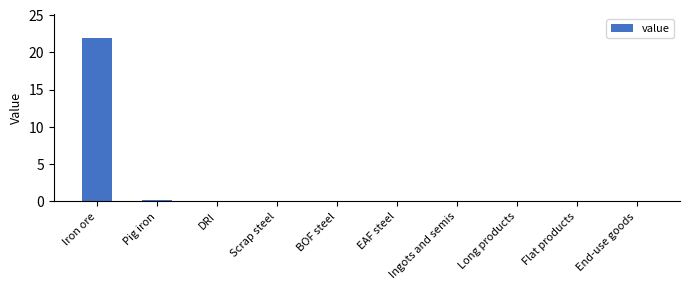

Which has a higher value, Iron ore or Long products?

Iron ore